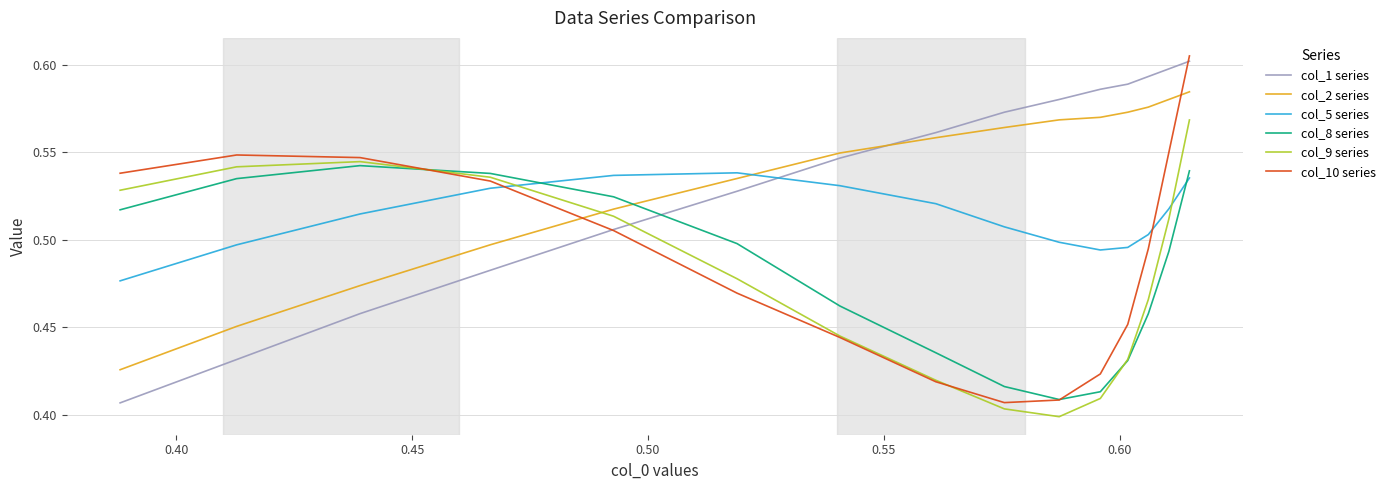

True or false: col_9 series and col_2 series intersect in this chart.

True